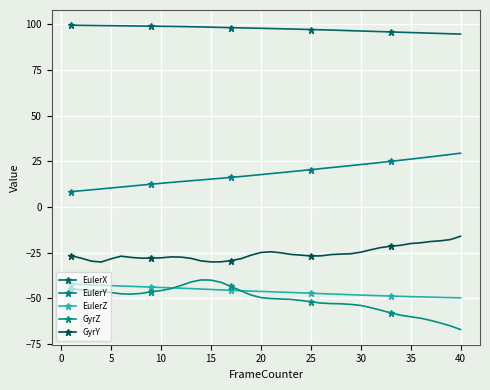

True or false: GyrZ and EulerY cross at least once.

False